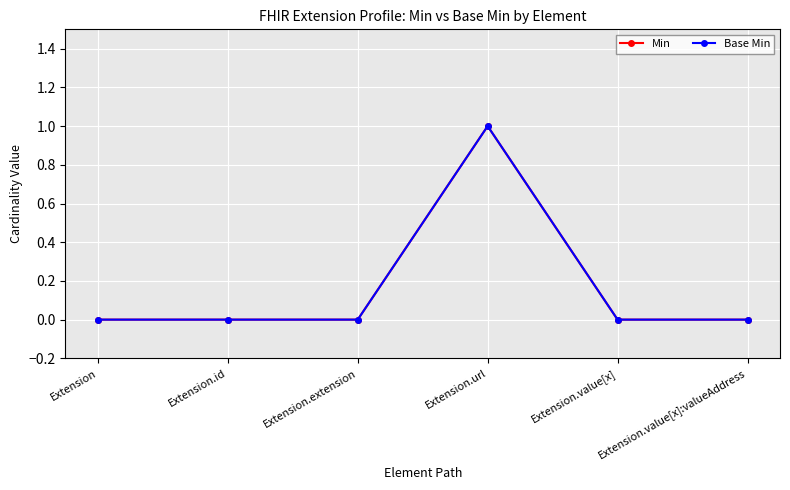

The value of Base Min at Extension.extension is 1. True or false?

False